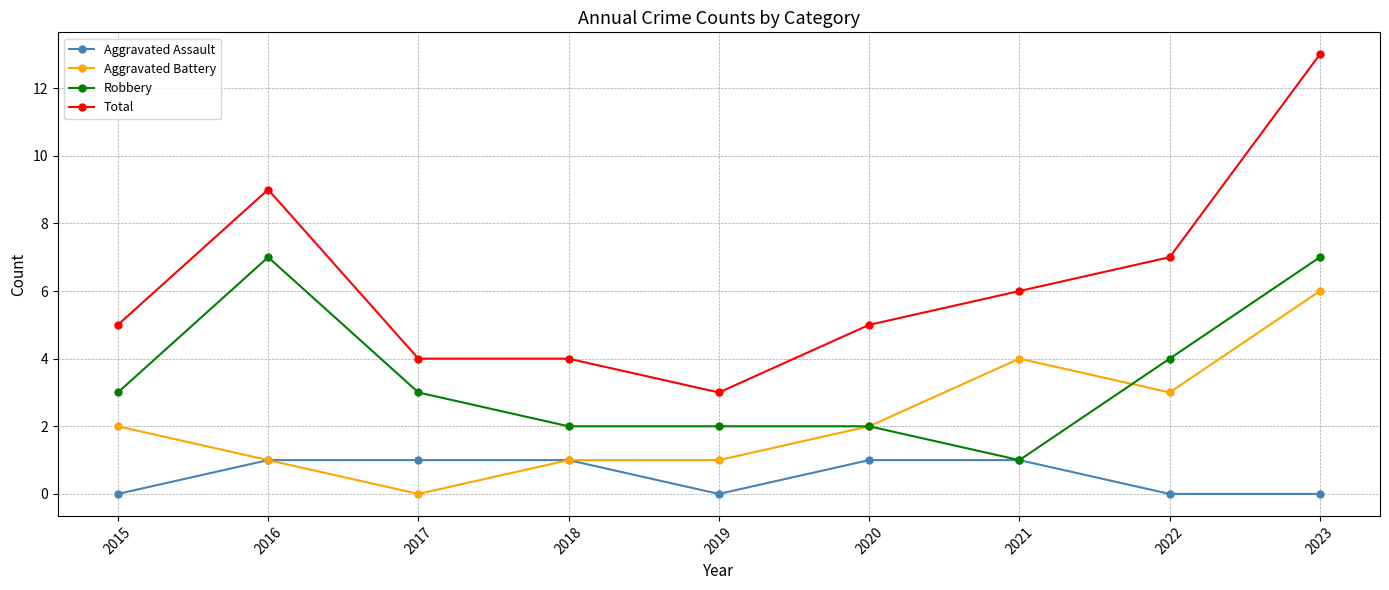

Is the value of Aggravated Assault at 2019 greater than the value of Robbery at 2021?

No